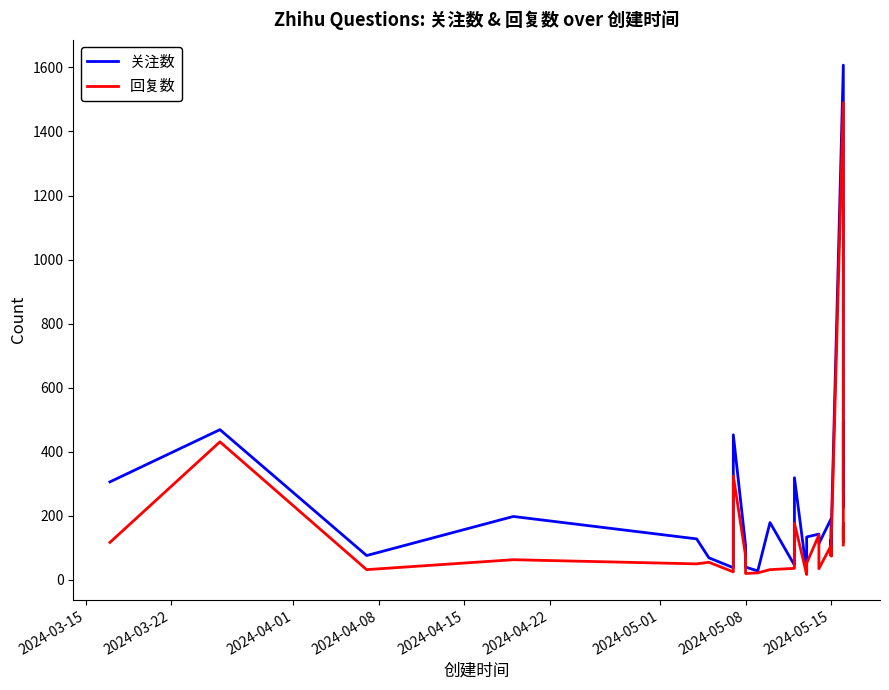

Read the 回复数 value at 2024-05-15.

75